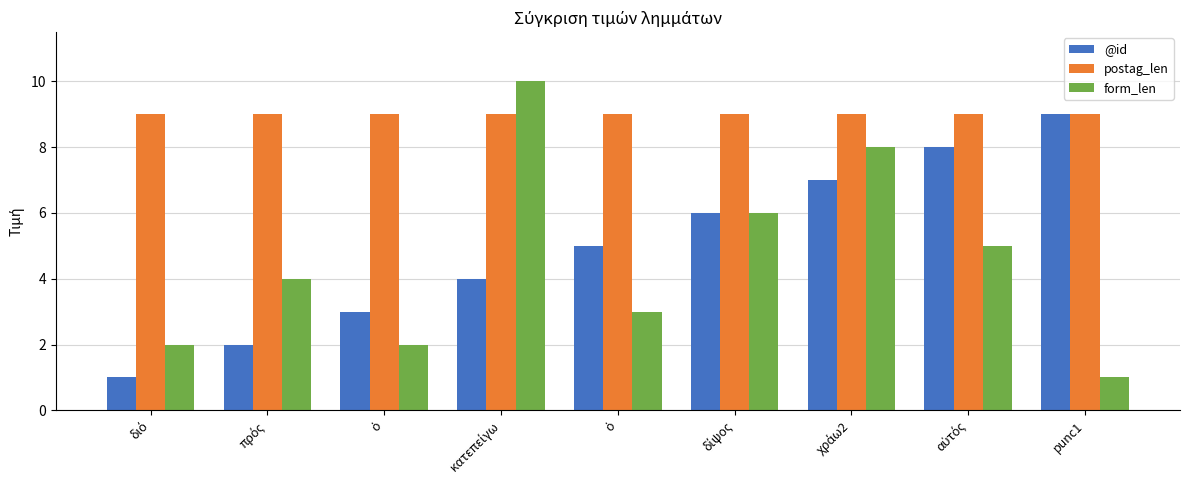

How many values in the form_len series are below 4?

4